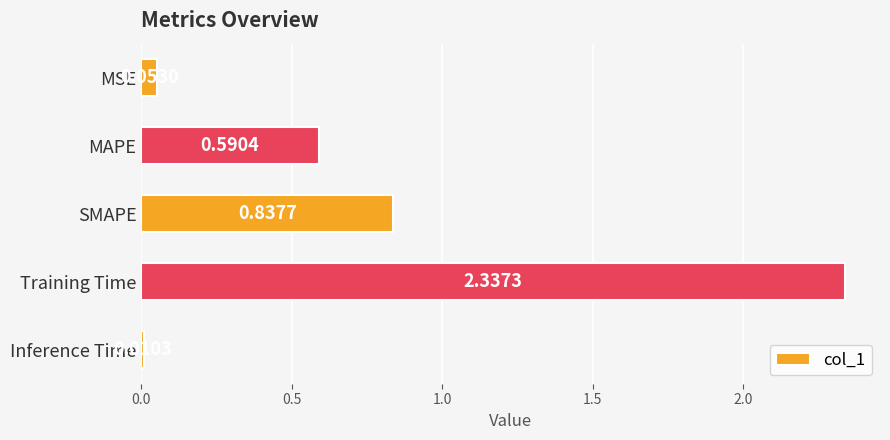

What is the label of the 4th bar from the top?

Training Time